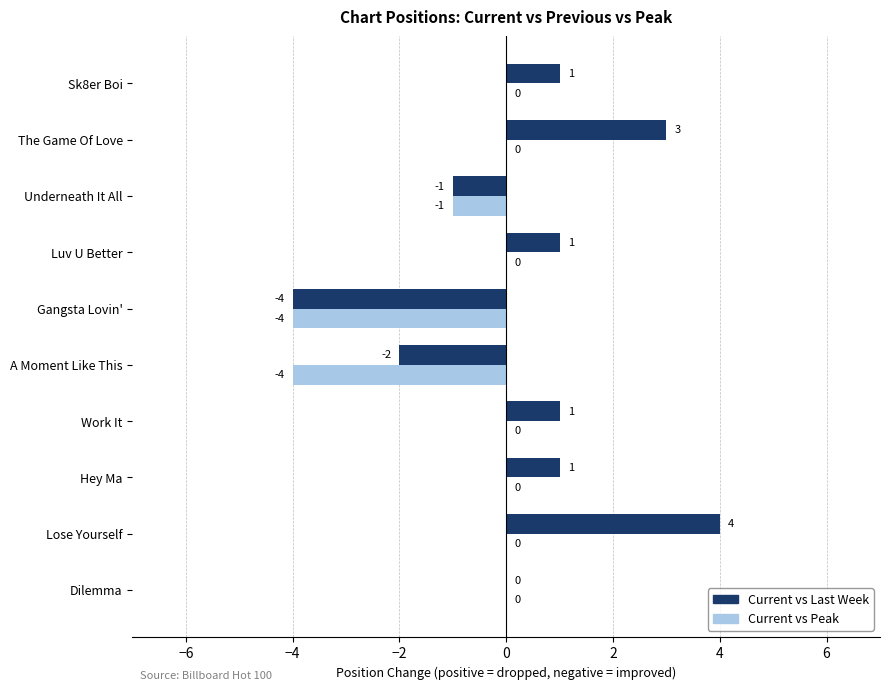

Which series has the largest total across all categories?

Current vs Last Week